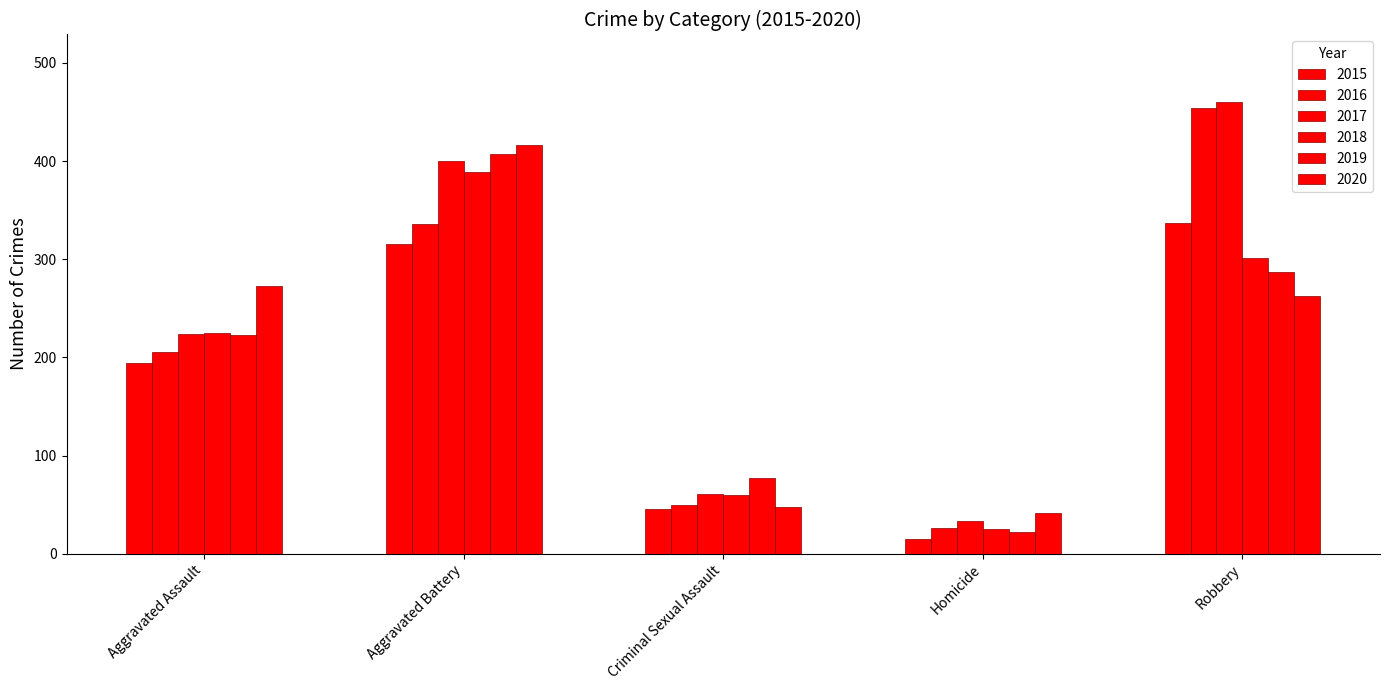

What is the label of the 4th bar from the right?

Aggravated Battery